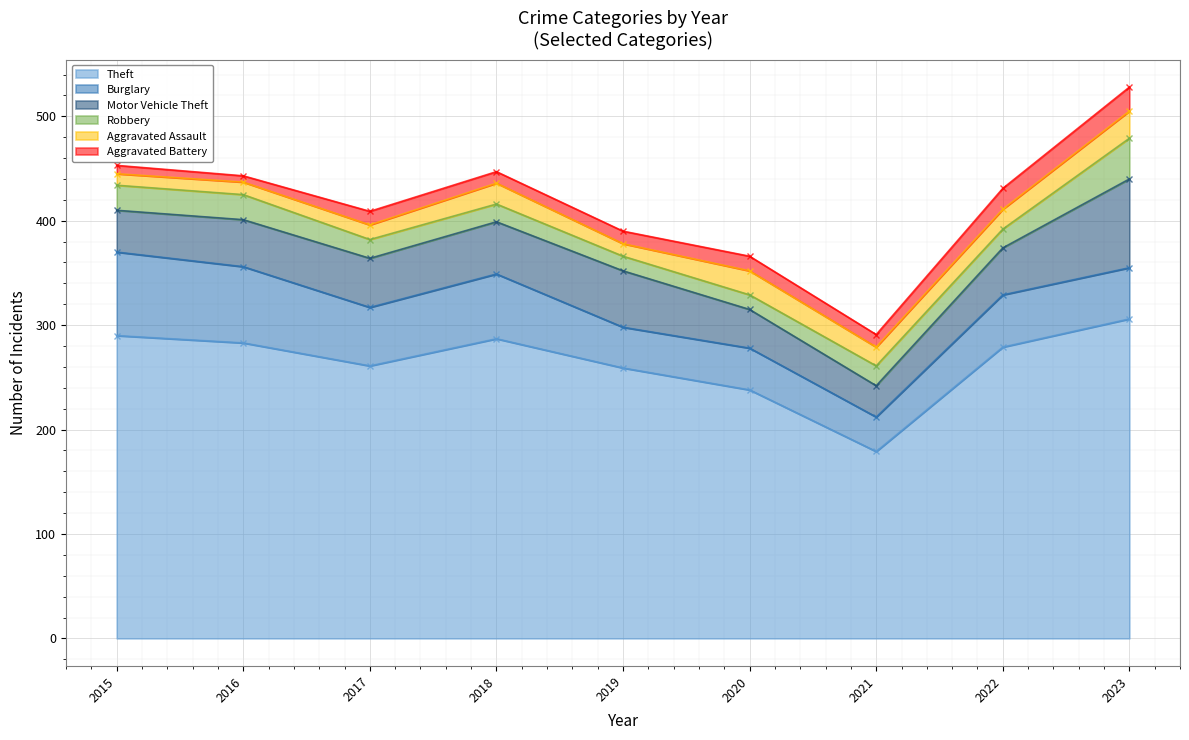

Reading right to left, list all the values displayed in this chart.

Theft: 306	279	179	238	259	287	261	283	290
Burglary: 49	50	33	40	39	62	56	73	80
Motor Vehicle Theft: 85	45	30	37	54	50	47	45	40
Robbery: 39	18	19	14	14	17	18	24	24
Aggravated Assault: 26	19	18	23	12	20	14	12	11
Aggravated Battery: 23	20	12	14	12	11	13	6	8